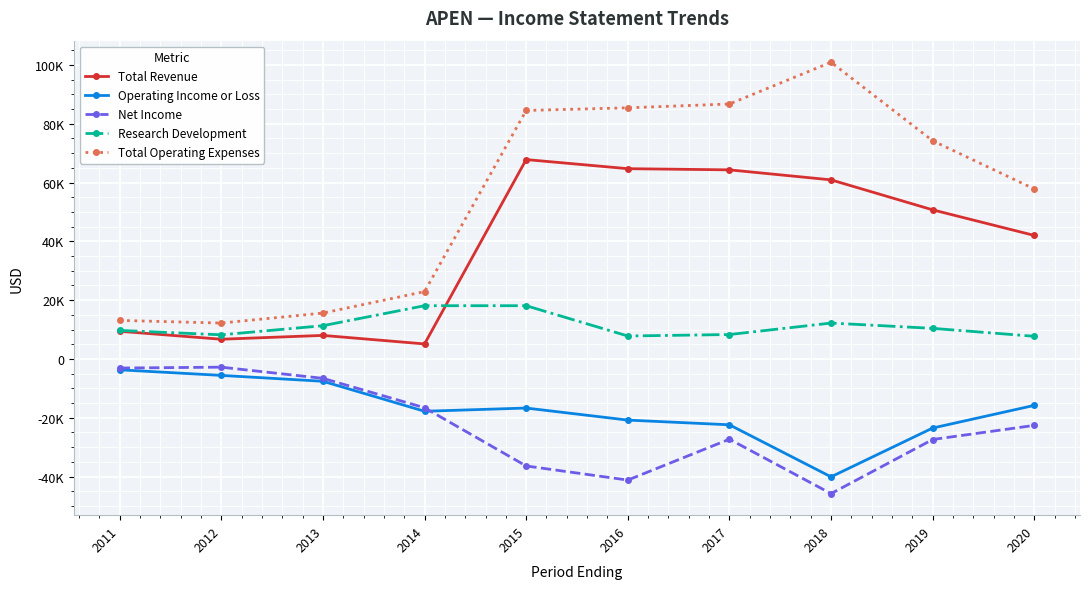

Is this an area chart (filled region under the line)?

No